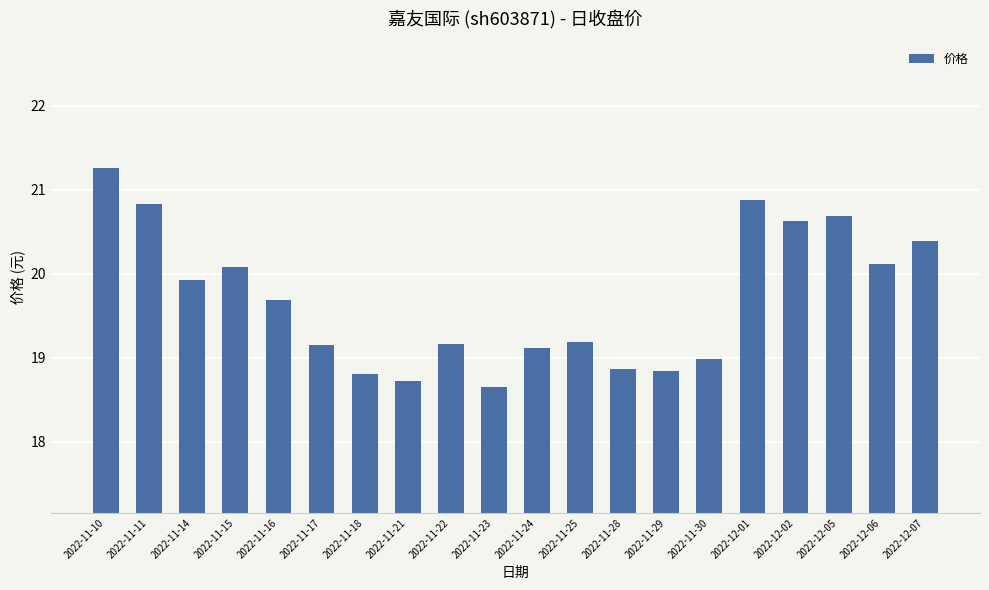

Are the bars grouped side by side (vs. stacked)?

No